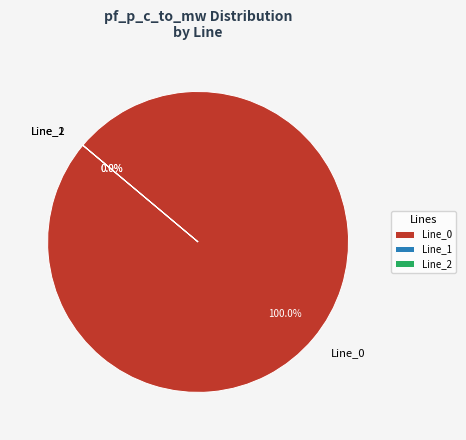

What portion of the pie excludes Line_1?

100.0%